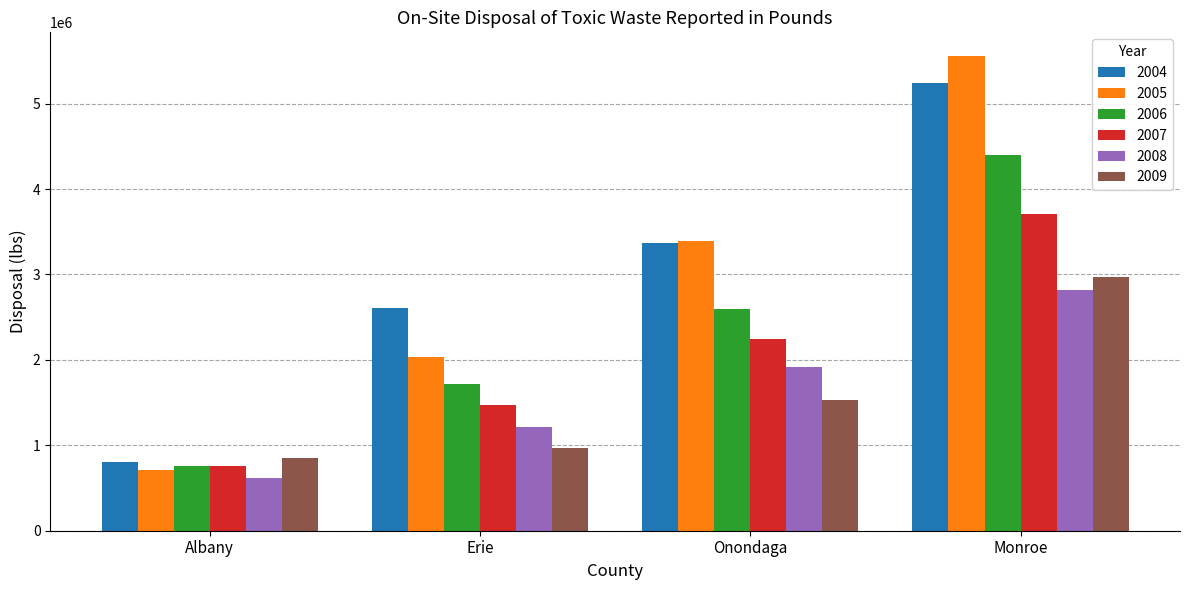

How many values in the 2004 series are below 3363967?

2